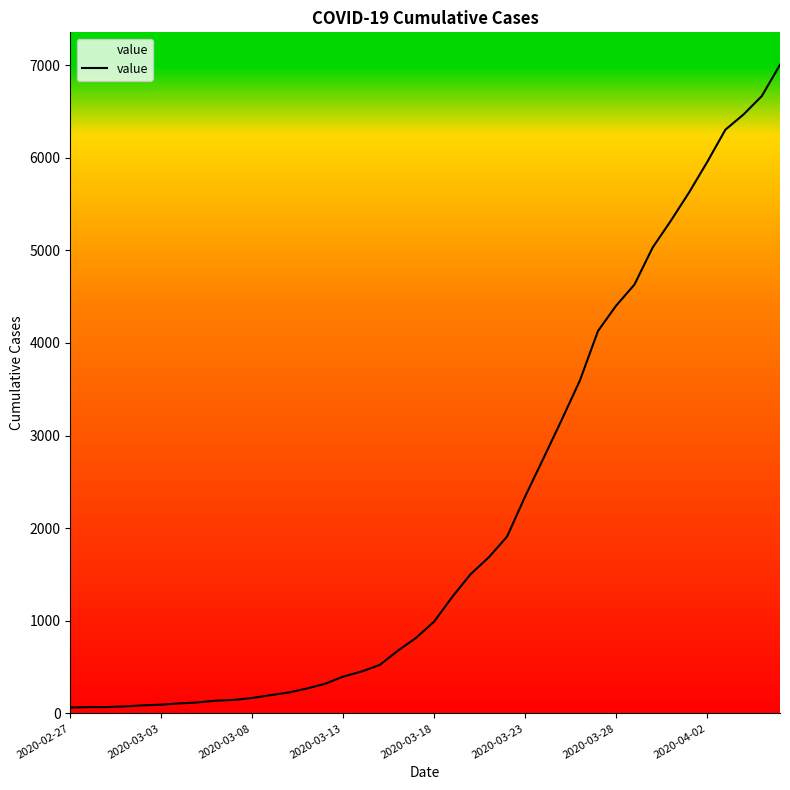

What is the greatest value displayed?

7004